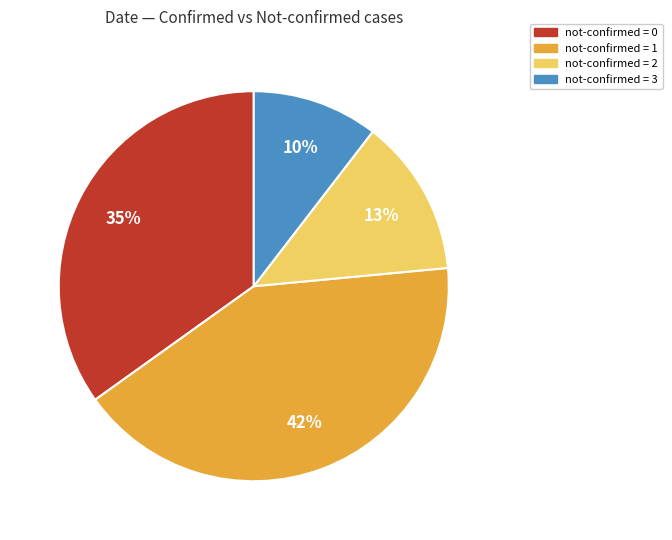

How many segments does this pie chart have?

4